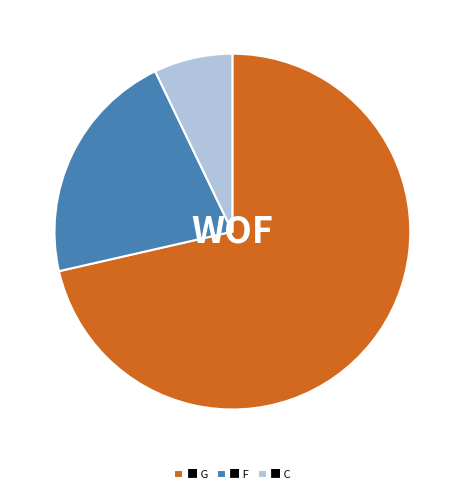

What is the largest slice in the pie chart?

■ G